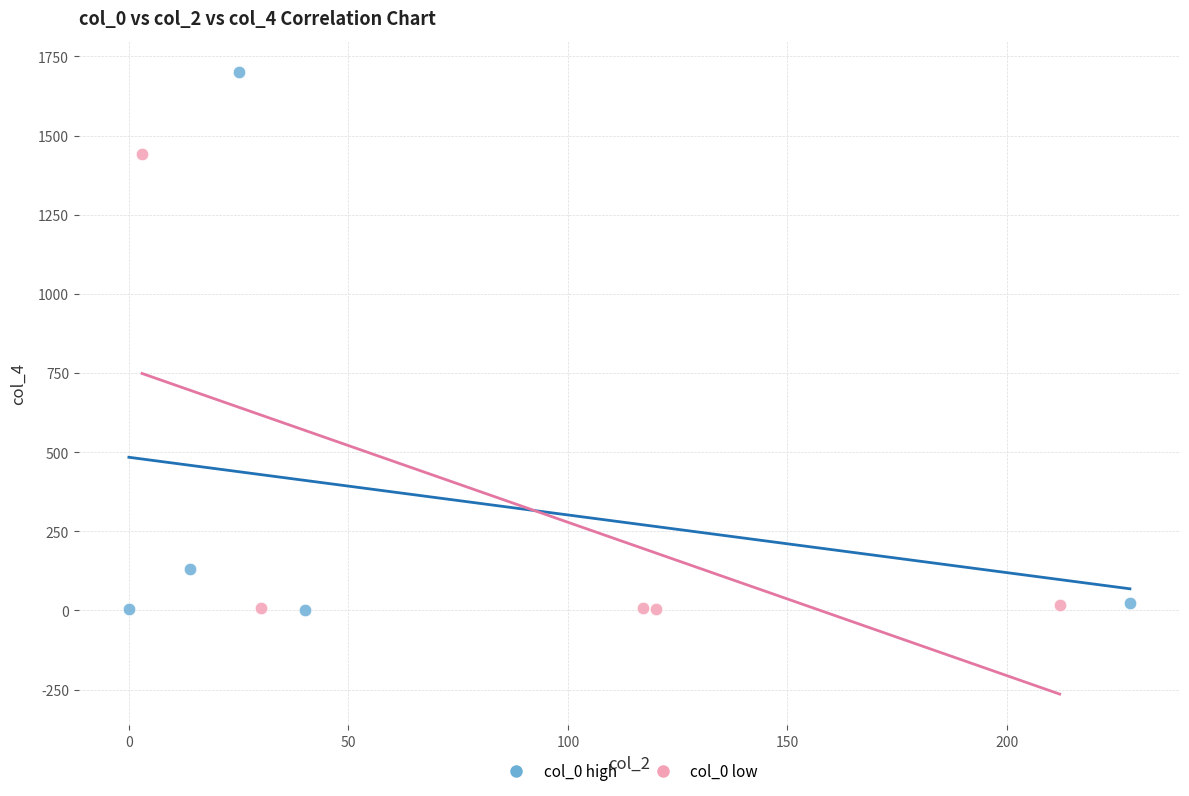

Which series has the largest Y range (max minus min)?

col_0 high